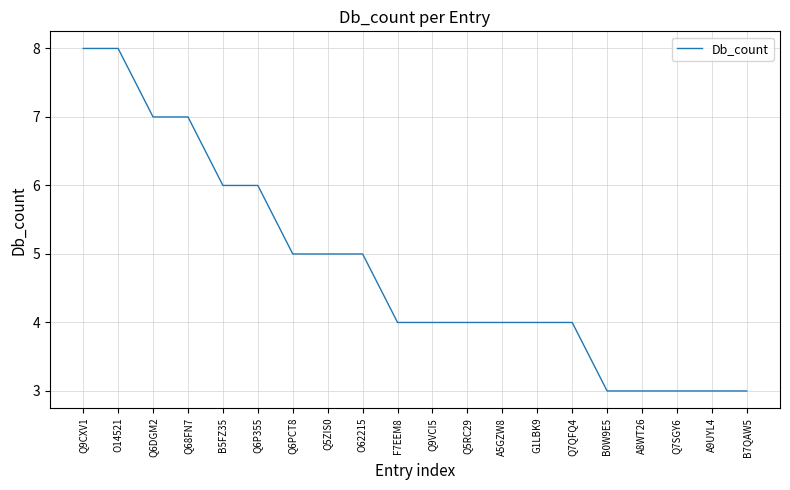

What is the average value?

5